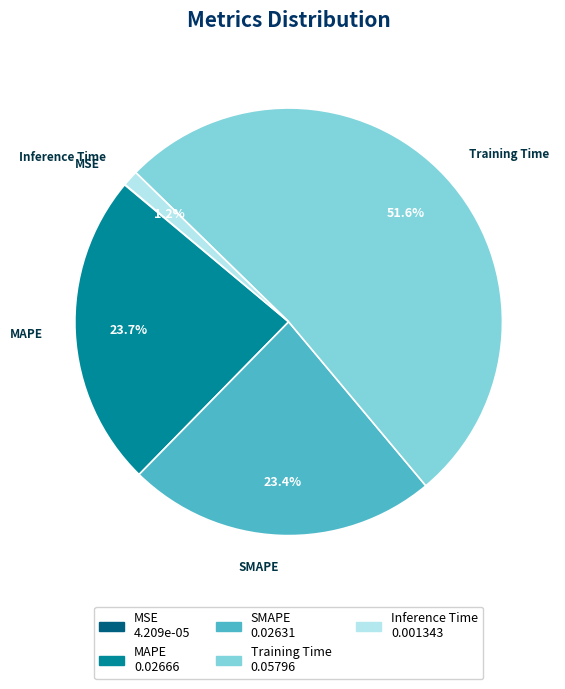

Does Inference Time account for over 50% of the chart?

No